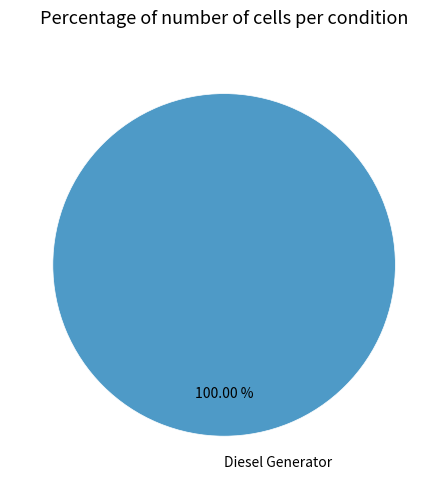

Which slice represents more than half of the pie?

Diesel Generator